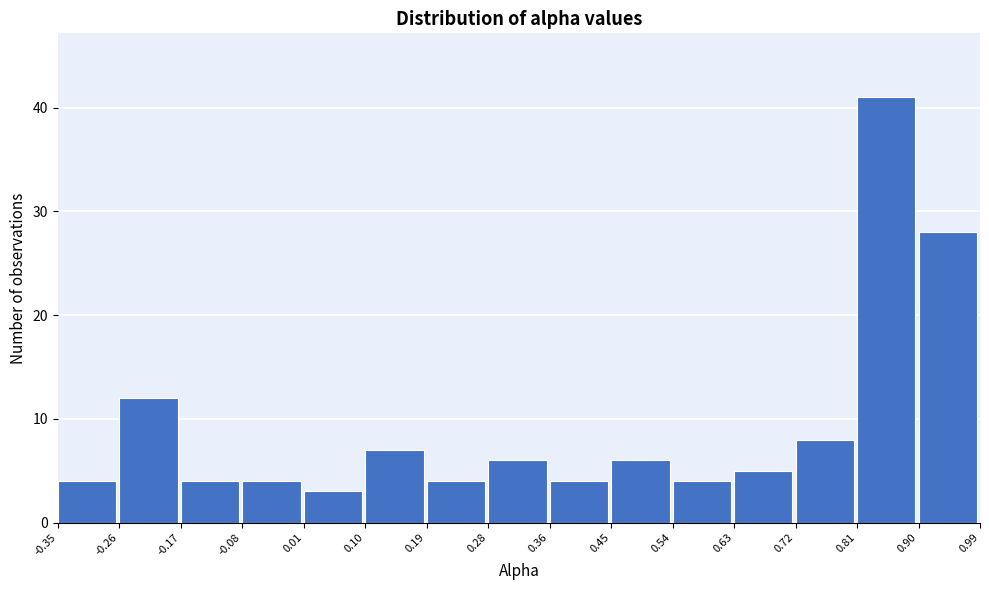

Reading left to right, transcribe this chart: for each bar, give the range it covers on the x-axis and its height. The values are not printed on the chart, so give them approximately, as read against the axis.

-0.35 to -0.26: 4
-0.26 to -0.17: 12
-0.17 to -0.08: 4
-0.08 to 0.01: 4
0.01 to 0.10: 3
0.10 to 0.19: 7
0.19 to 0.28: 4
0.28 to 0.36: 6
0.36 to 0.45: 4
0.45 to 0.54: 6
0.54 to 0.63: 4
0.63 to 0.72: 5
0.72 to 0.81: 8
0.81 to 0.90: 41
0.90 to 0.99: 28